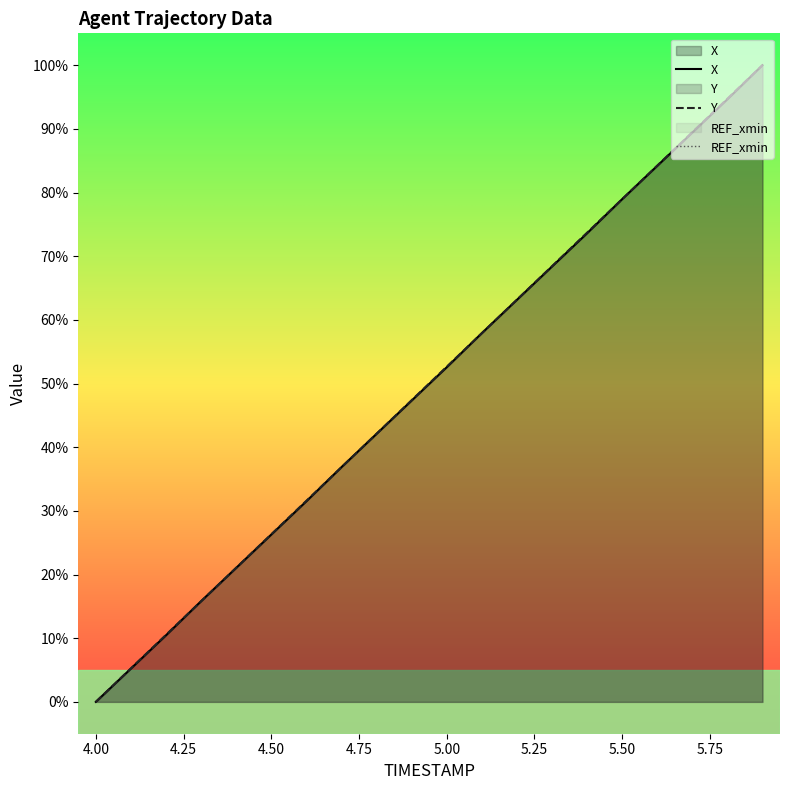

List the series in order of their overall mean, highest first.

Y, REF_xmin, X